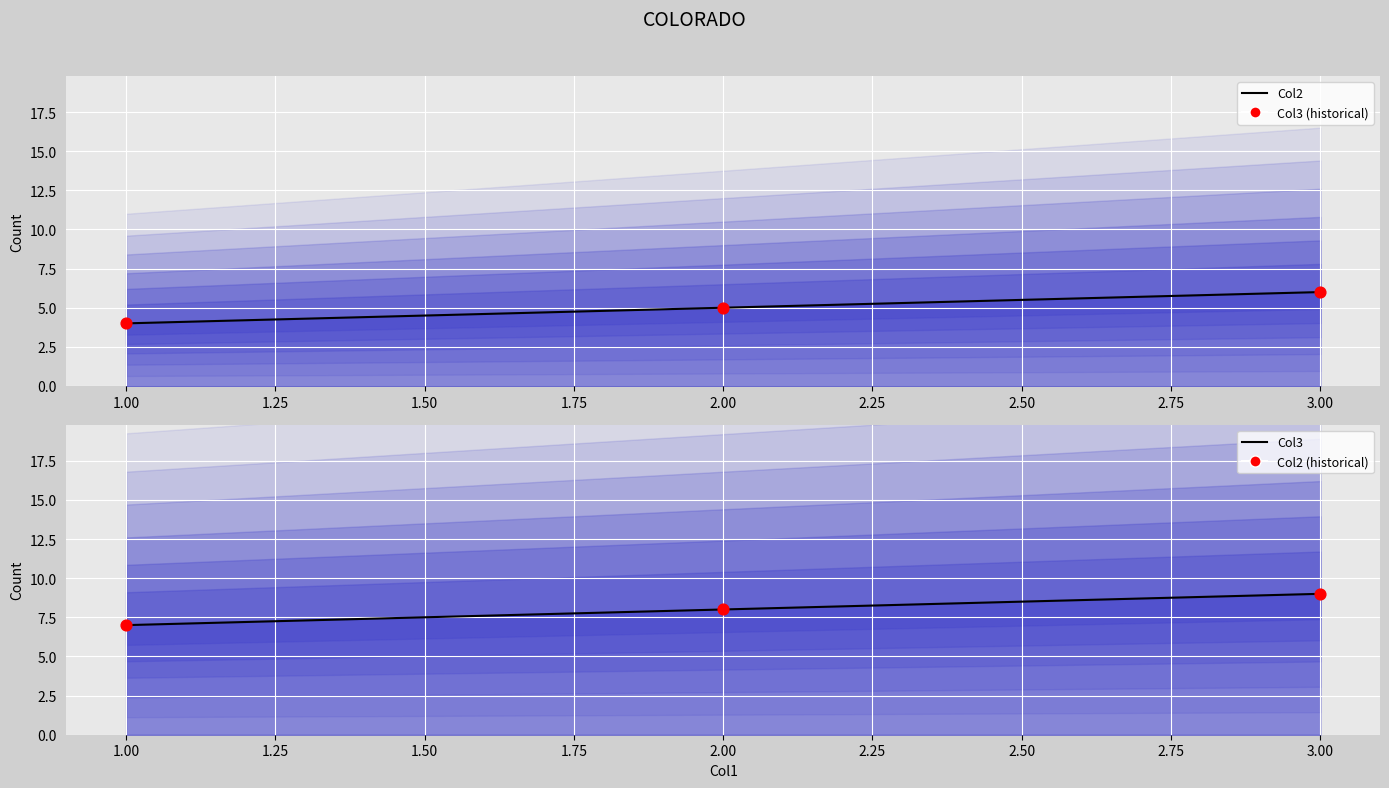

Which series contains the highest Y value?

Col3